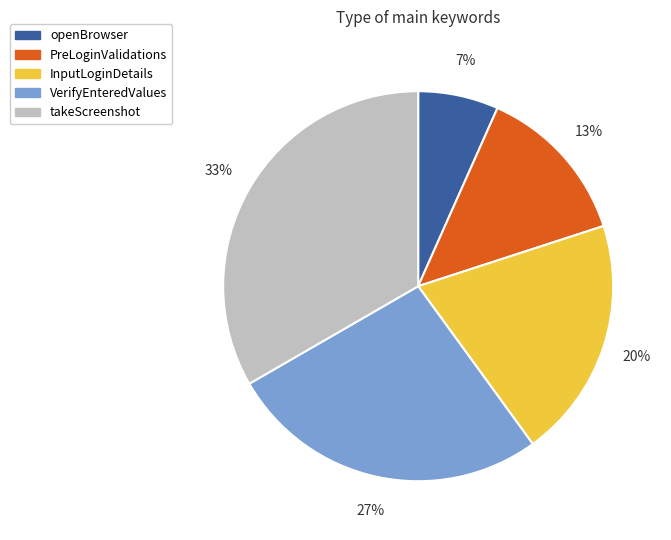

What percentage is the InputLoginDetails slice, to the nearest percent?

20%